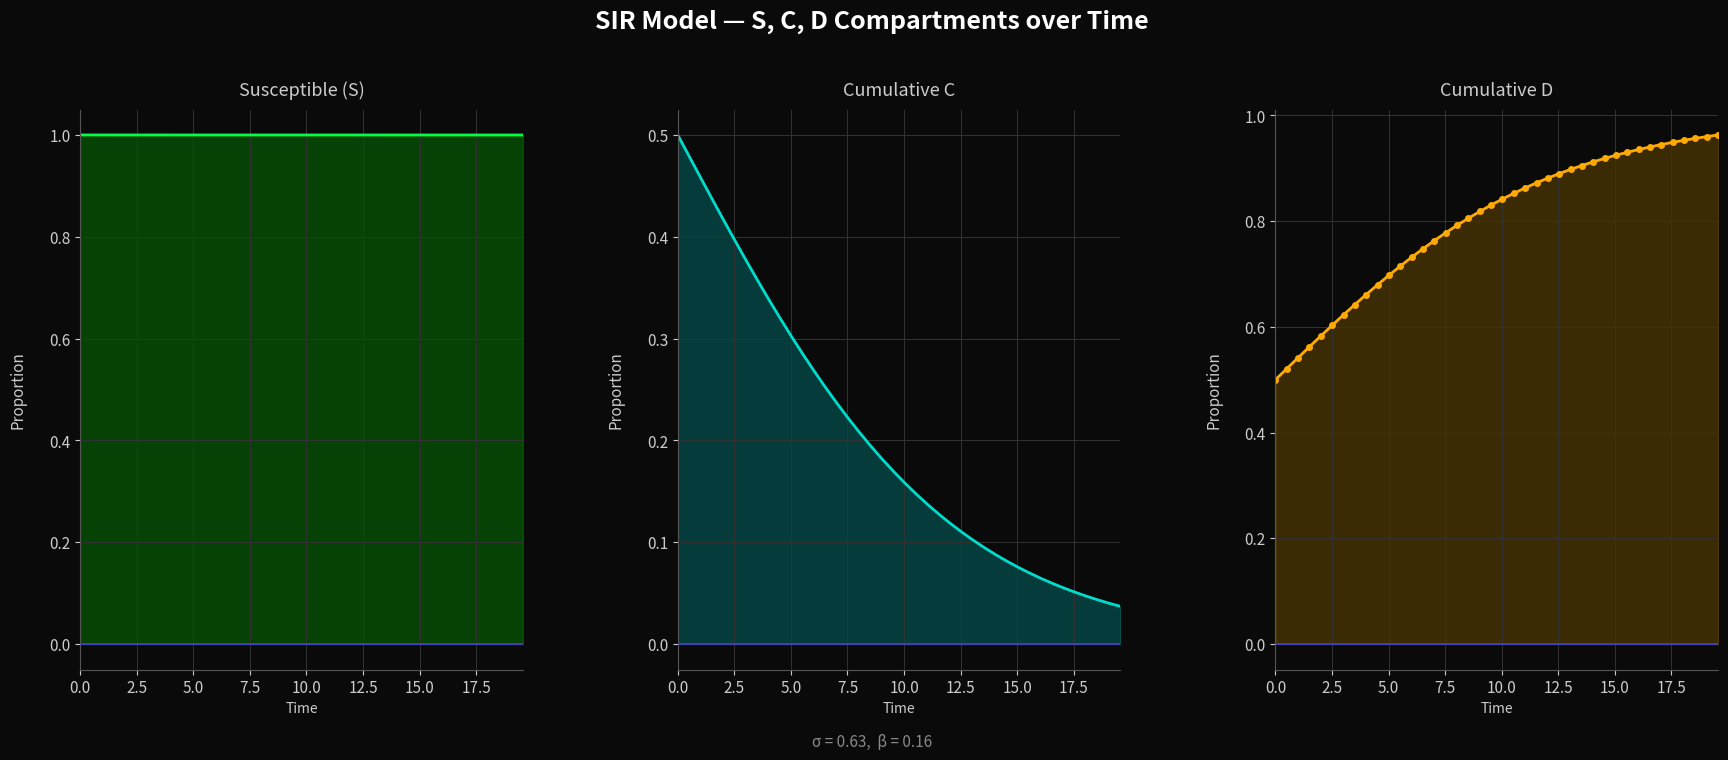

True or false: S has more than 2 points higher than both neighbors.

False